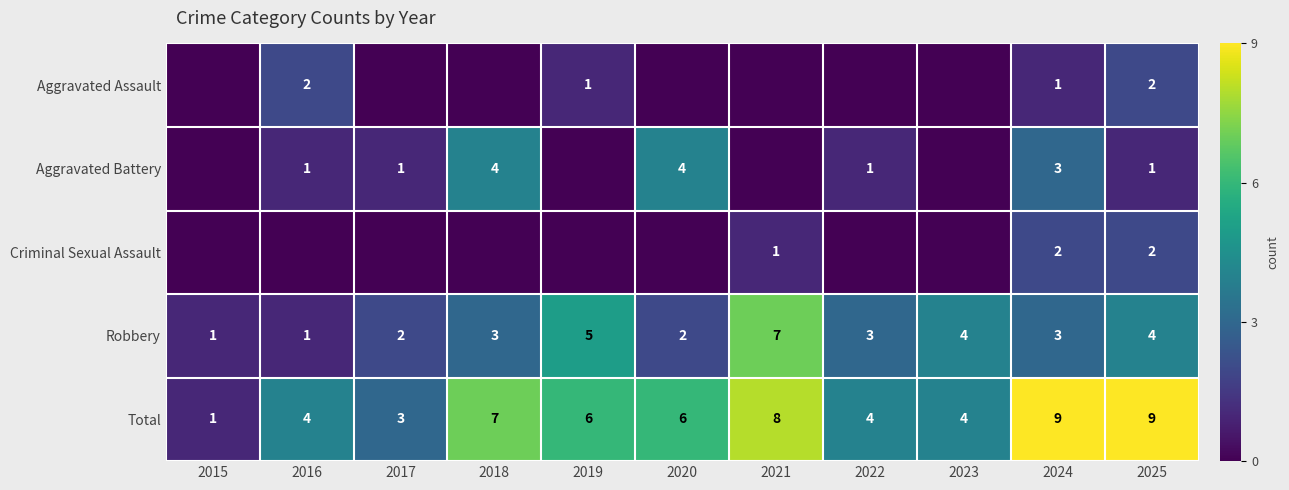

Between 2016 and 2024, which is larger?

2016